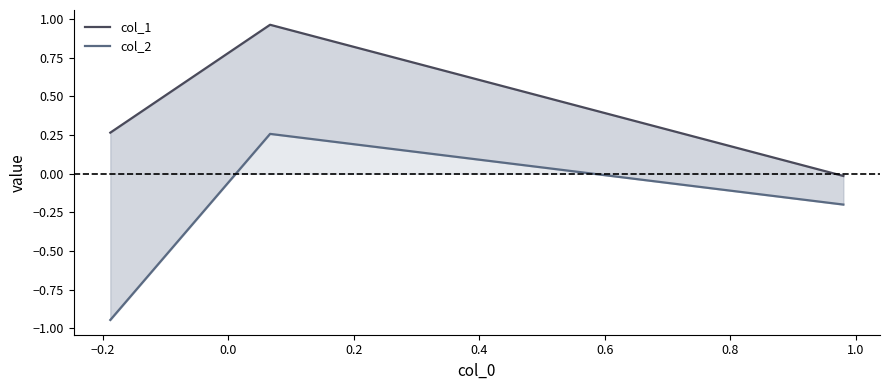

What is the difference between the highest and lowest values at 0.0?

0.2